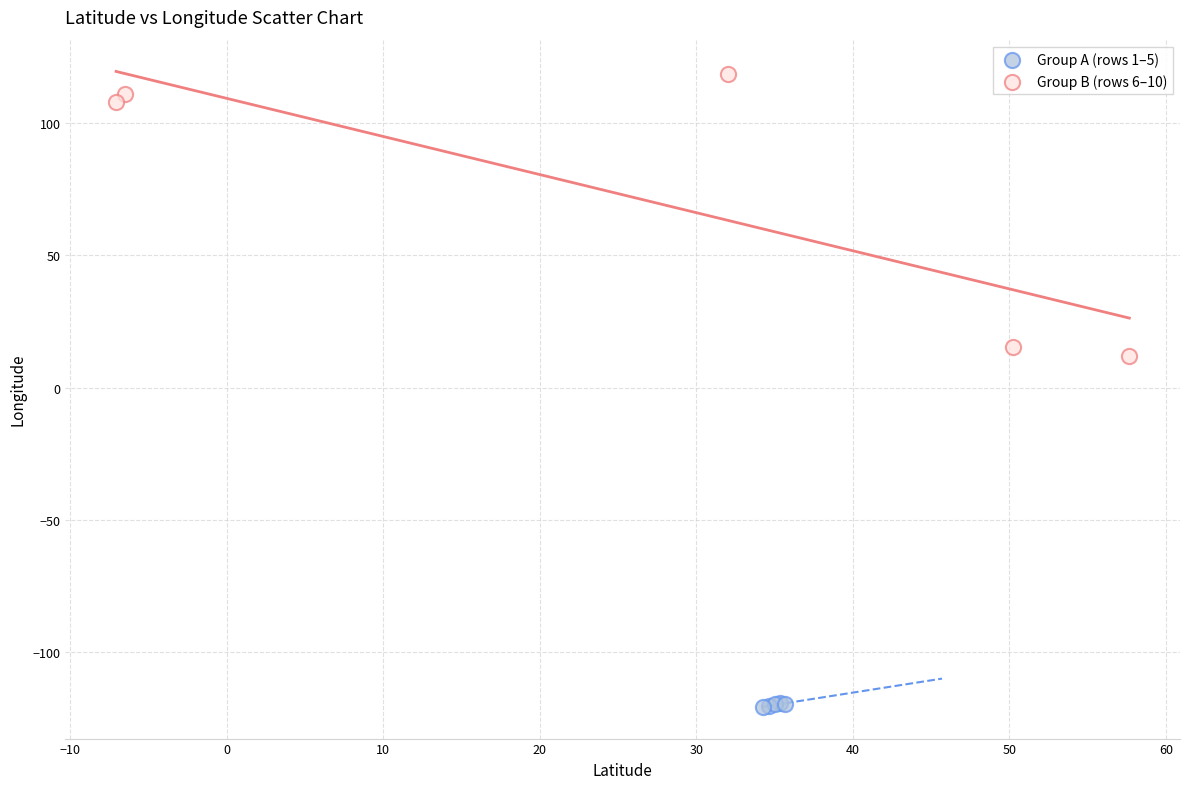

Which series reaches the minimum Y coordinate?

Group A (rows 1–5)